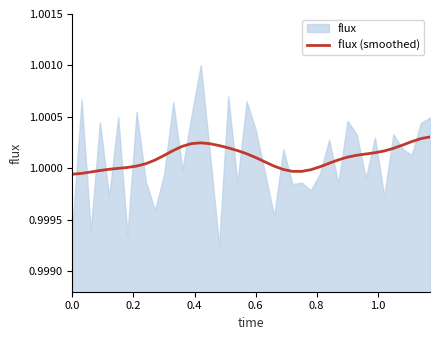

What is the sum of all values?

40.0